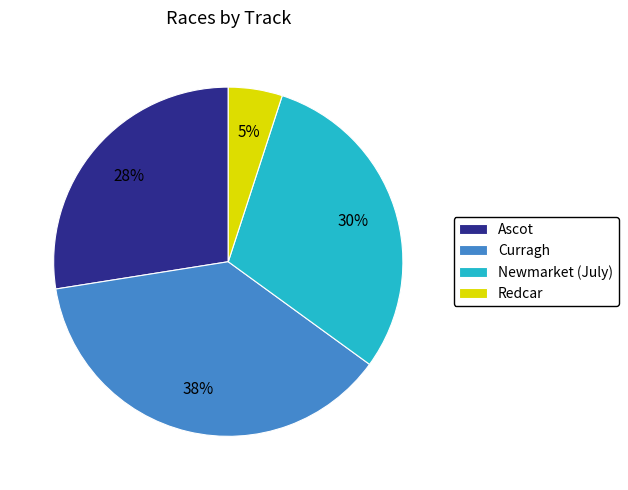

True or false: Redcar accounts for 5% of the total.

True